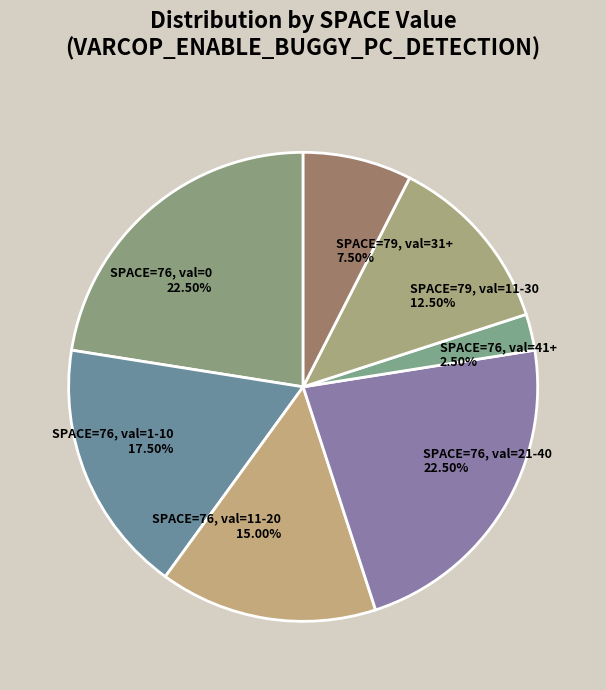

How many segments does this pie chart have?

7